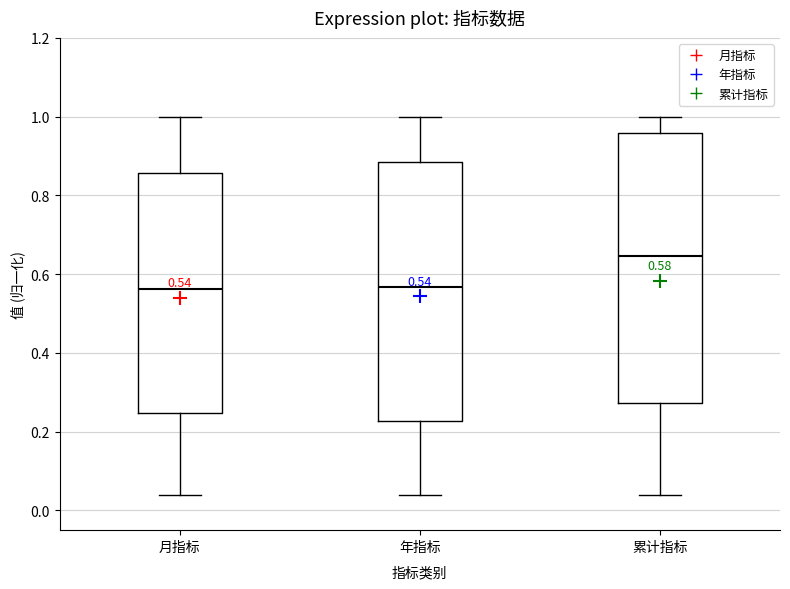

Which box has the highest median line?

累计指标